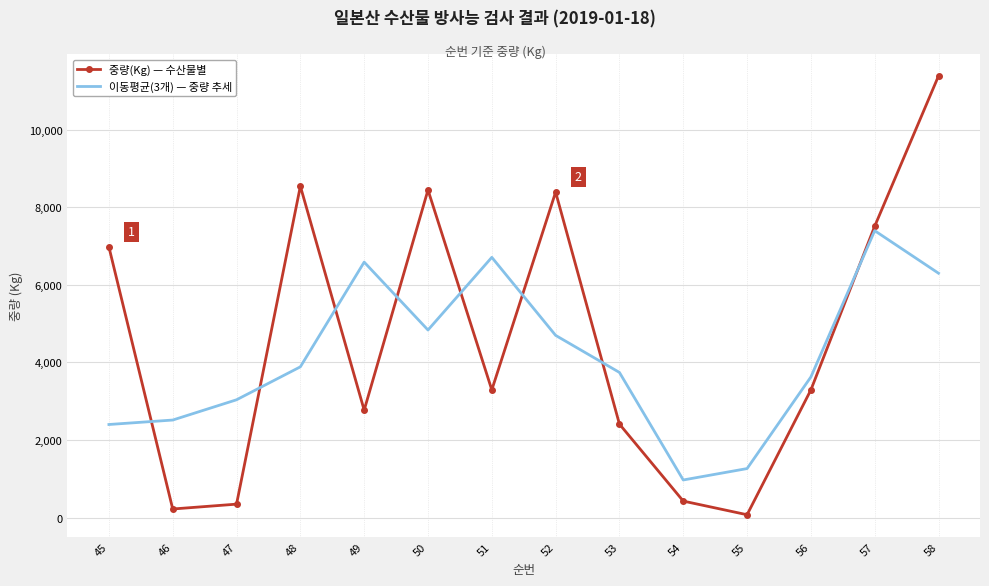

Reading left to right, transcribe all the data shown in this chart.

중량(Kg) — 수산물별: 45=6979.0	46=220.0	47=345.0	48=8547.0	49=2770.0	50=8449.0	51=3292.0	52=8394.0	53=2410.0	54=424.0	55=72.0	56=3292.0	57=7514.0	58=11391.0
이동평균(3개) — 중량 추세: 45=2399.7	46=2514.7	47=3037.3	48=3887.3	49=6588.7	50=4837.0	51=6711.7	52=4698.7	53=3742.7	54=968.7	55=1262.7	56=3626.0	57=7399.0	58=6301.7